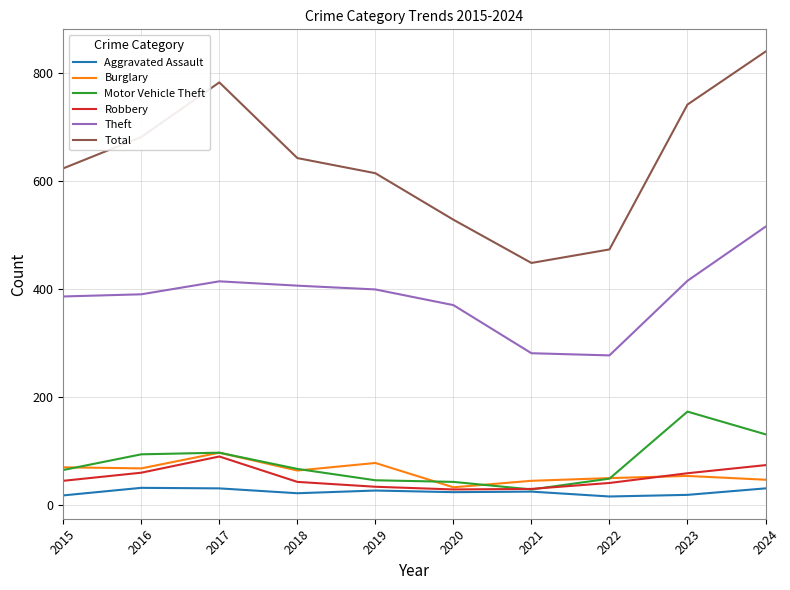

Where is Total nearest to the value 643?

2018